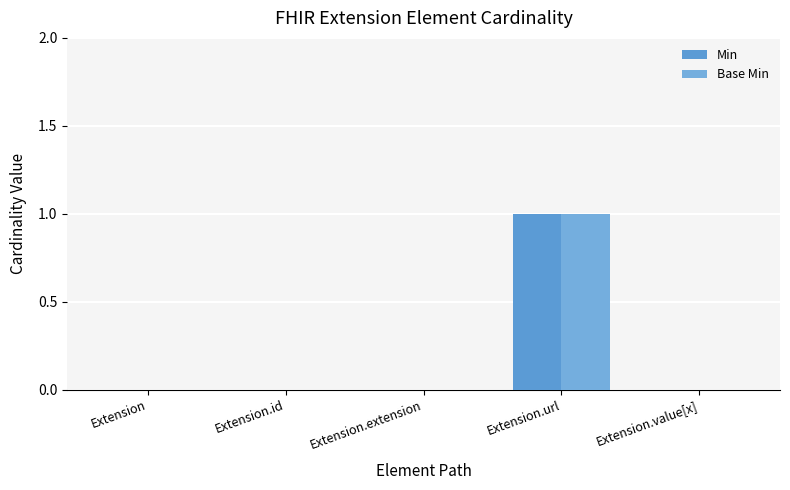

What is the maximum value for Min?

1